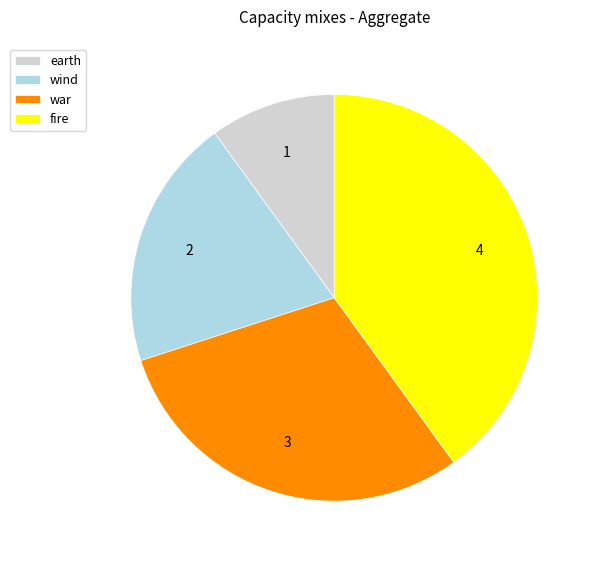

Between fire and earth, which is larger?

fire